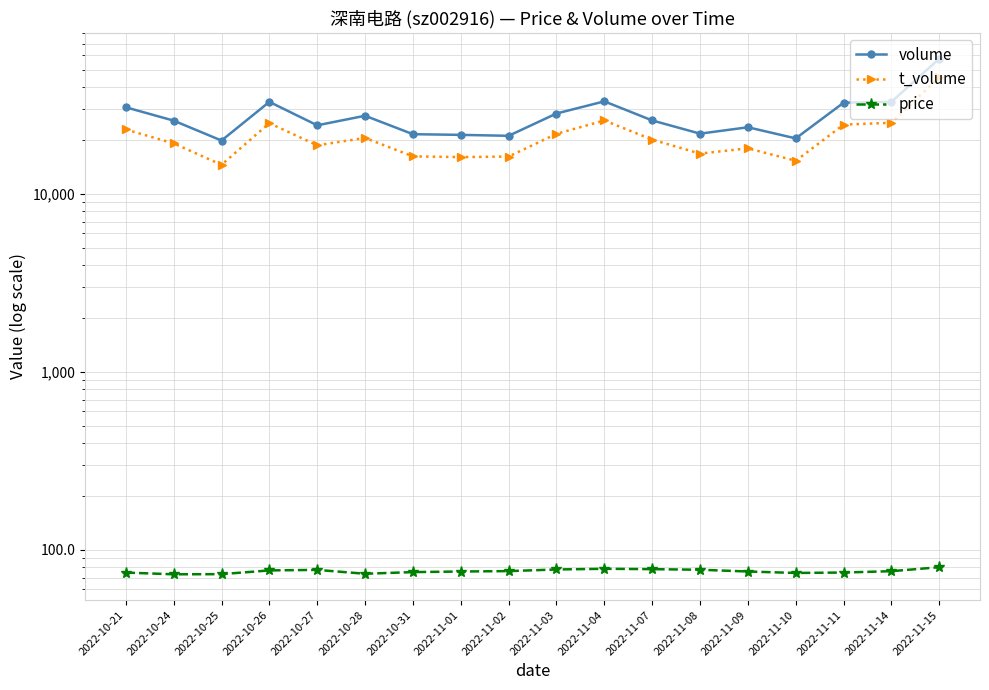

True or false: price and volume intersect in this chart.

False